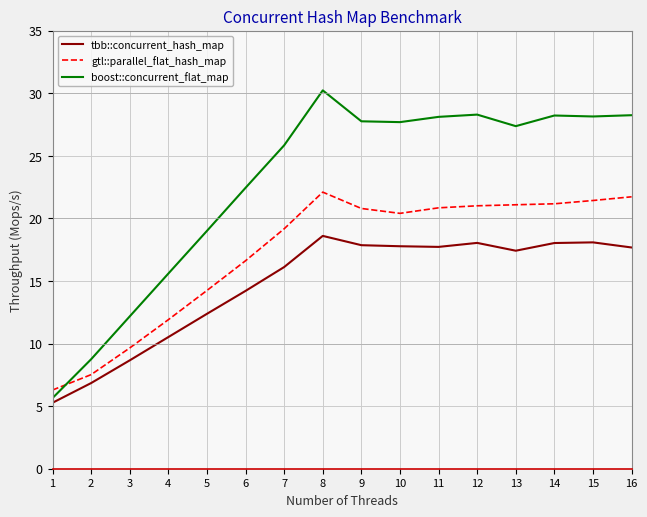

Which series has the largest total across all categories?

boost::concurrent_flat_map